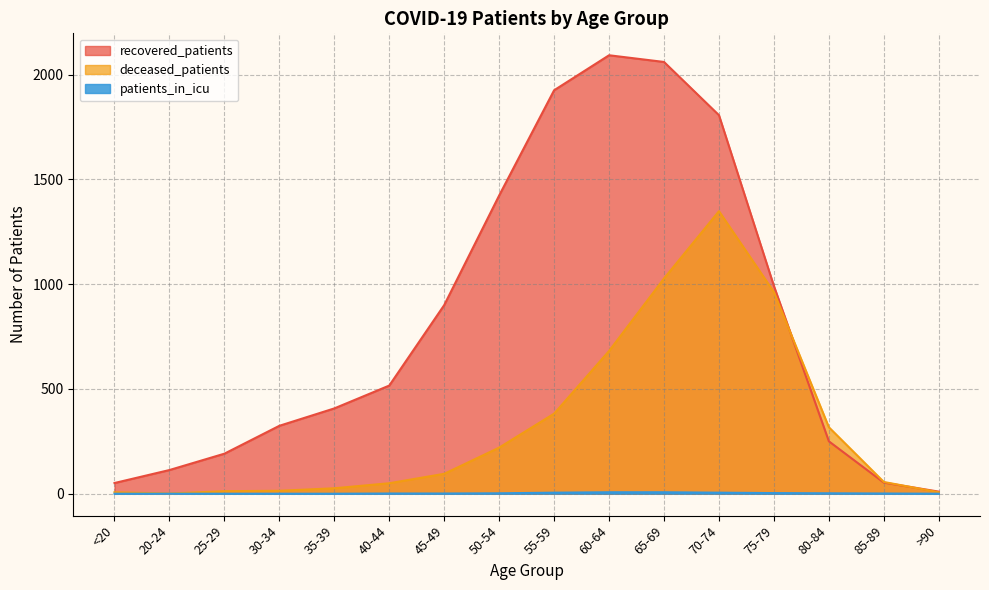

Rank the series at <20 from highest to lowest value.

recovered_patients, deceased_patients, patients_in_icu